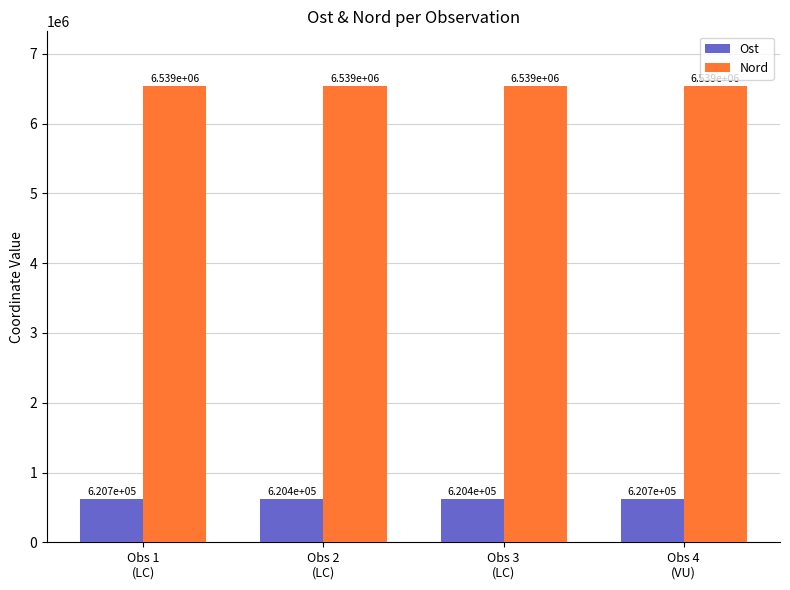

Reading left to right, extract all data points from this chart.

Ost: Obs 1
(LC)=620653.4	Obs 2
(LC)=620442.7	Obs 3
(LC)=620442.7	Obs 4
(VU)=620653.4
Nord: Obs 1
(LC)=6539172.4	Obs 2
(LC)=6539134.8	Obs 3
(LC)=6539134.8	Obs 4
(VU)=6539172.4